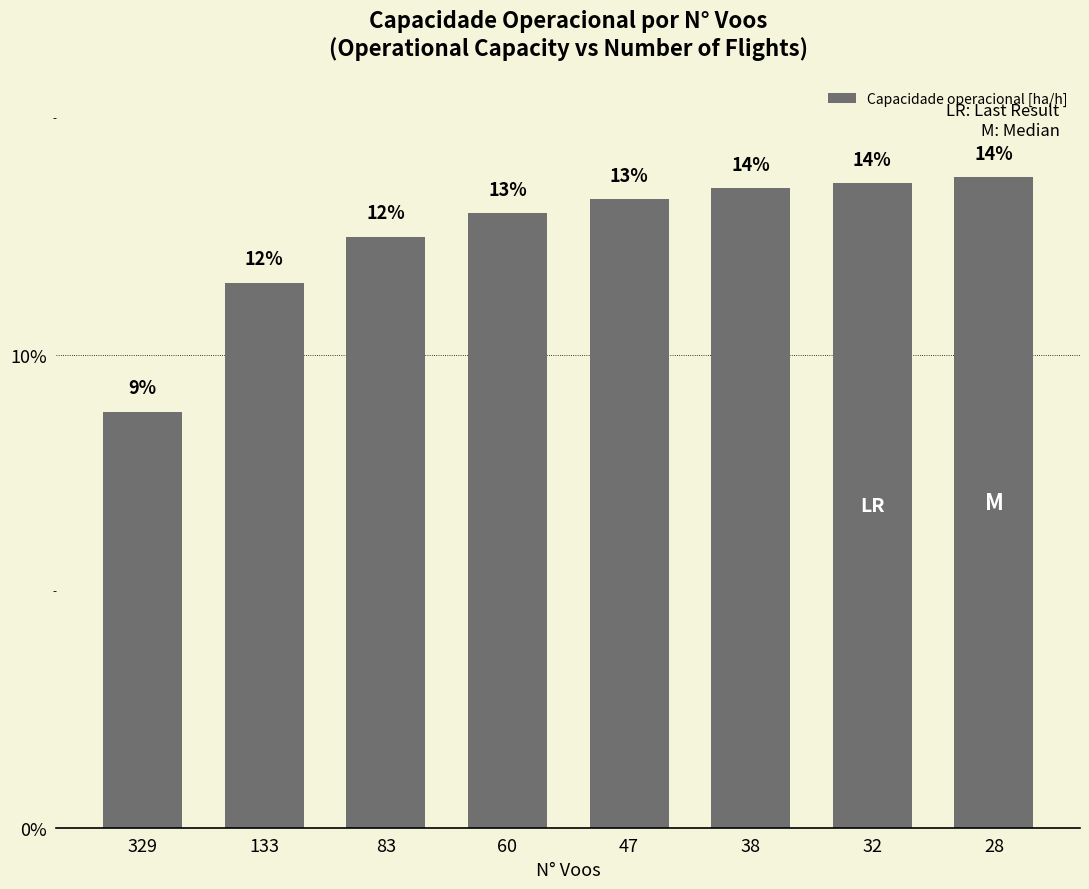

At which label is the value closest to 11?

133